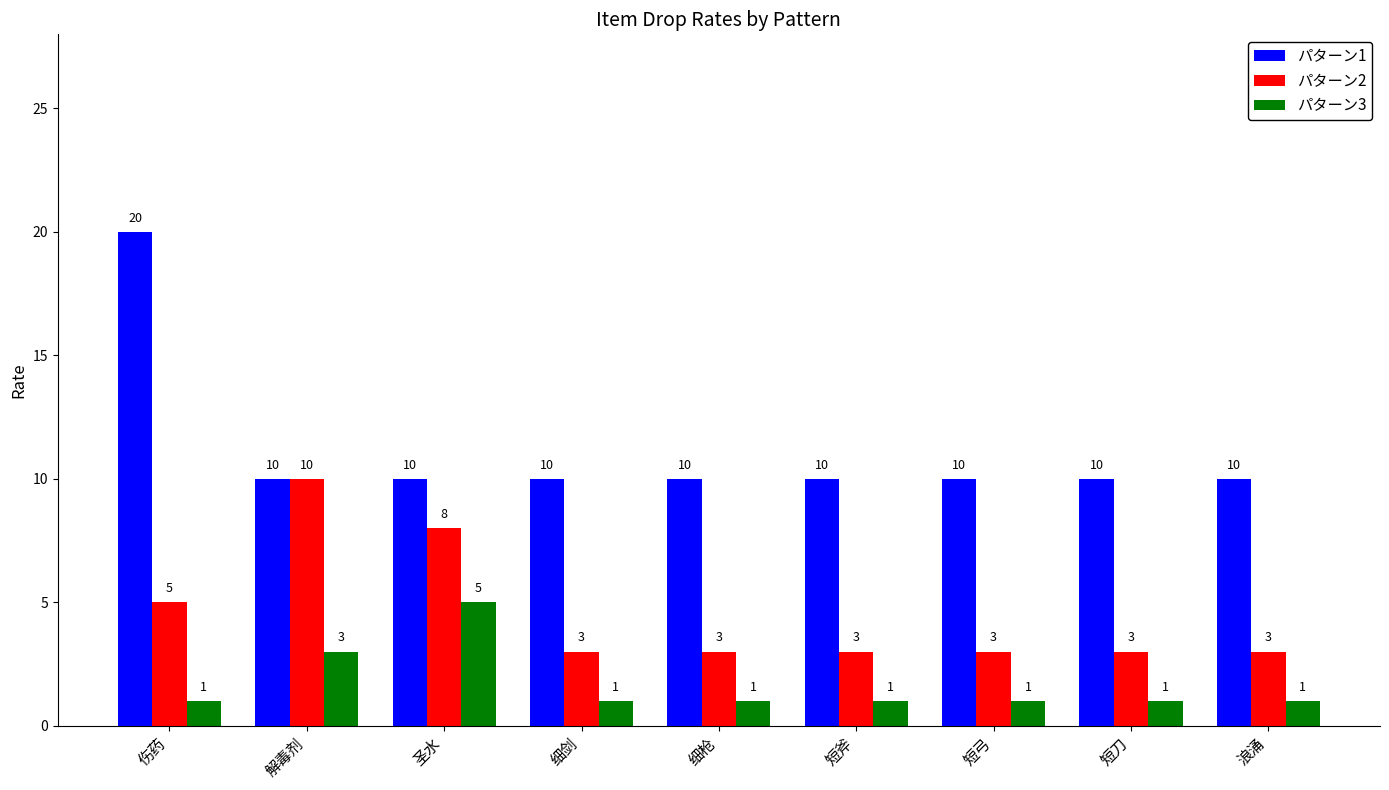

At which label is パターン2 closest to 6?

伤药